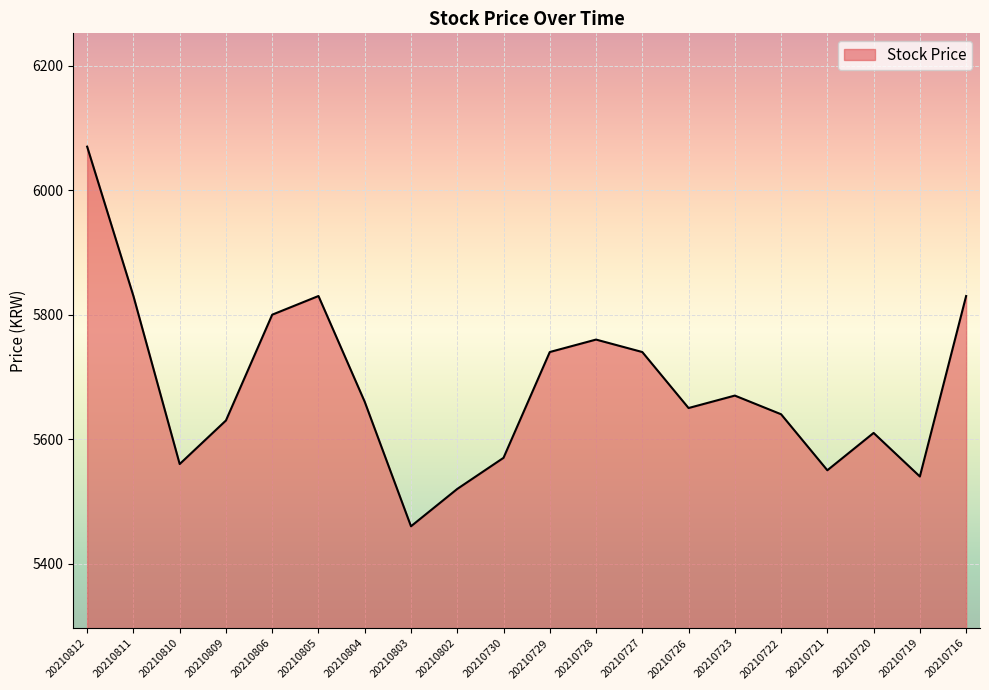

Is it true that the value at 20210723 is 5670?

True